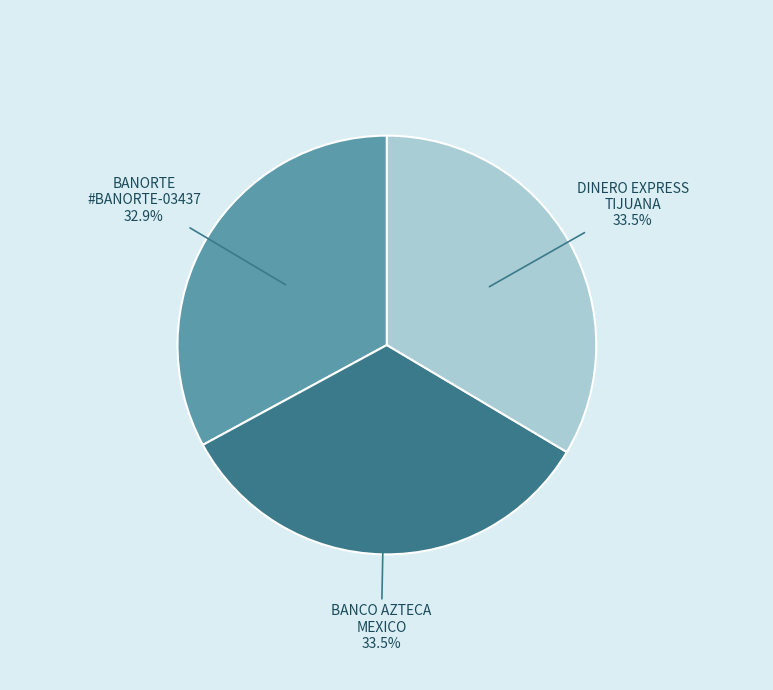

Is there any slice that represents more than half of the pie?

No